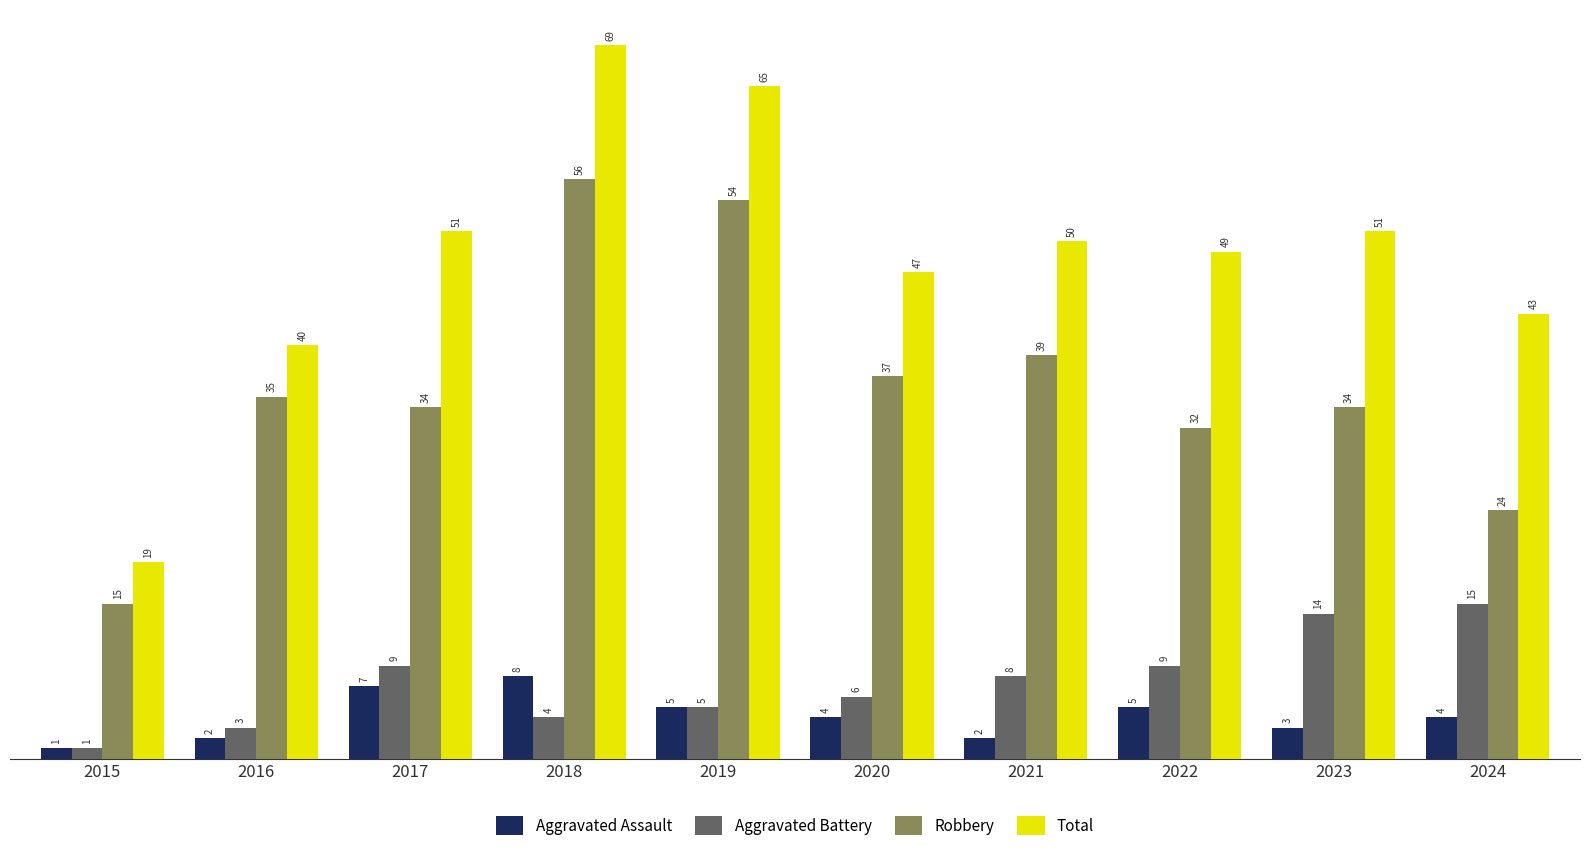

Which category has the lowest value in the Aggravated Battery series?

2015